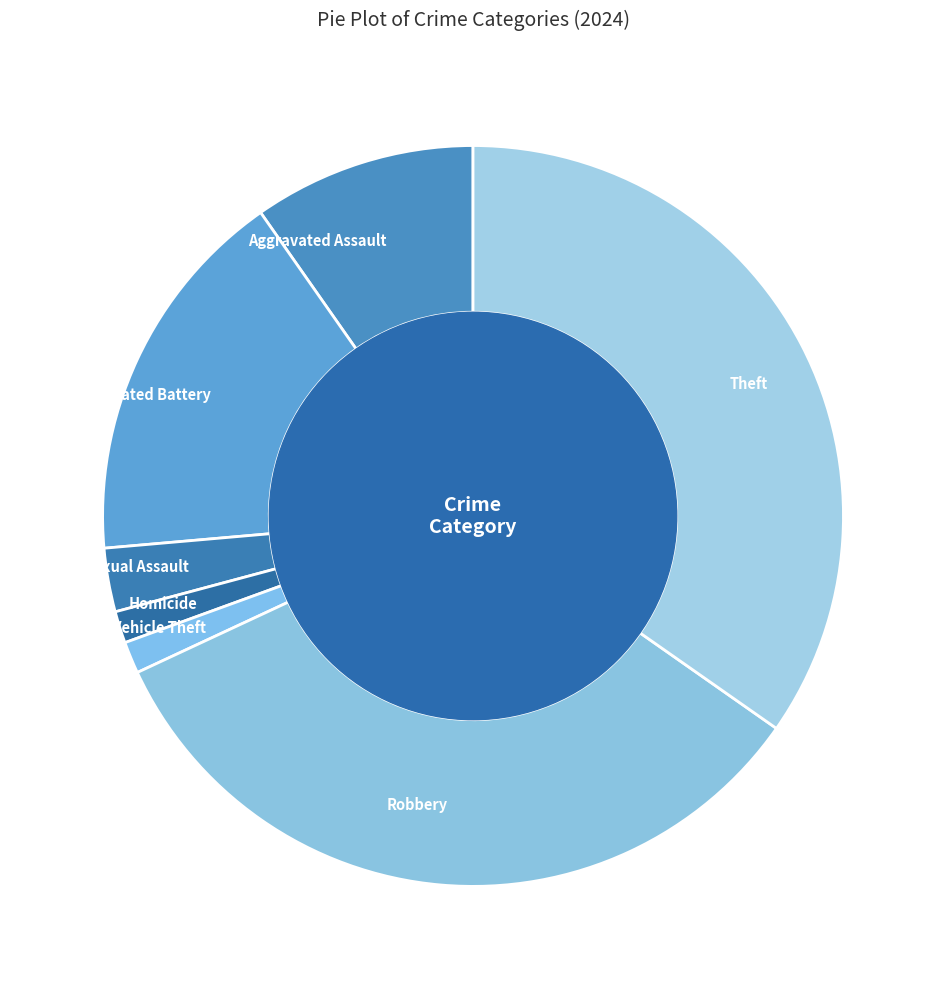

Which category has the biggest portion of the pie?

Theft